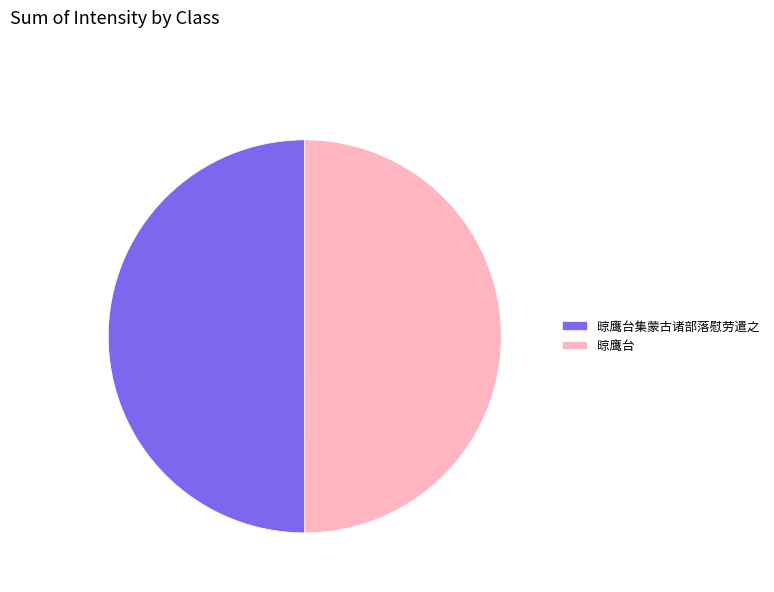

The 晾鹰台 slice represents 50% of the pie. True or false?

True